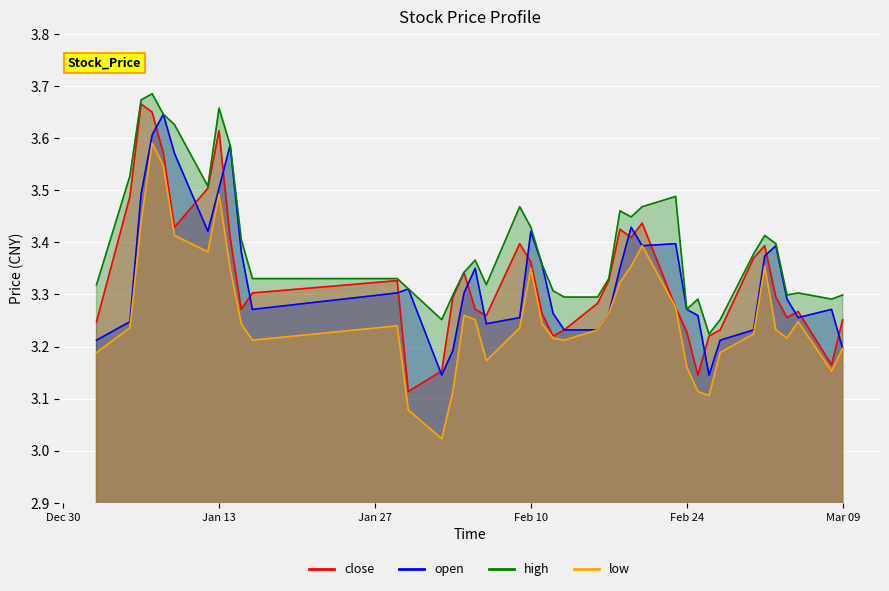

True or false: low and open intersect in this chart.

False